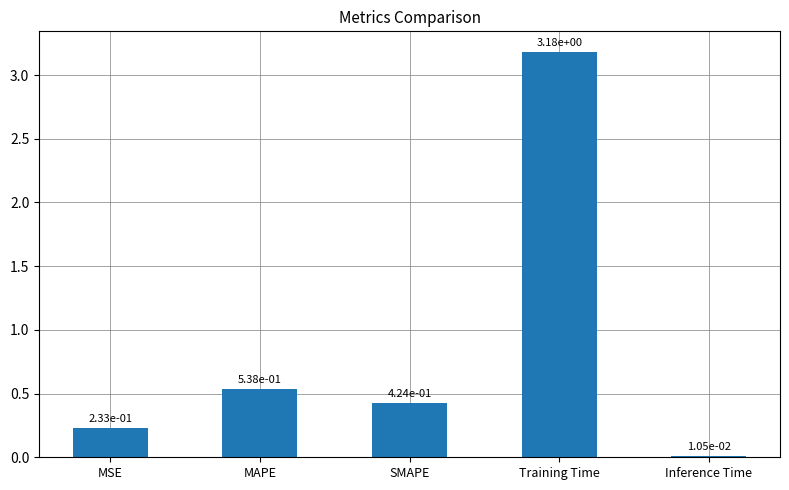

What is the sum of all values?

4.4